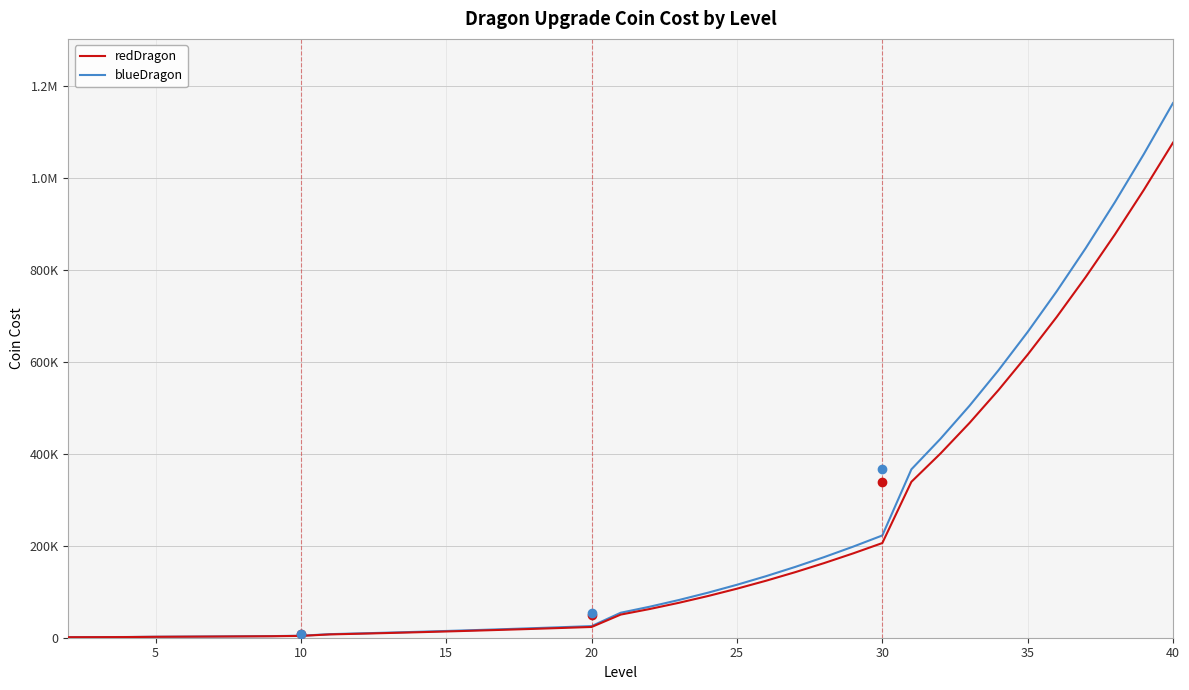

What are all the series names shown in the legend?

redDragon, blueDragon